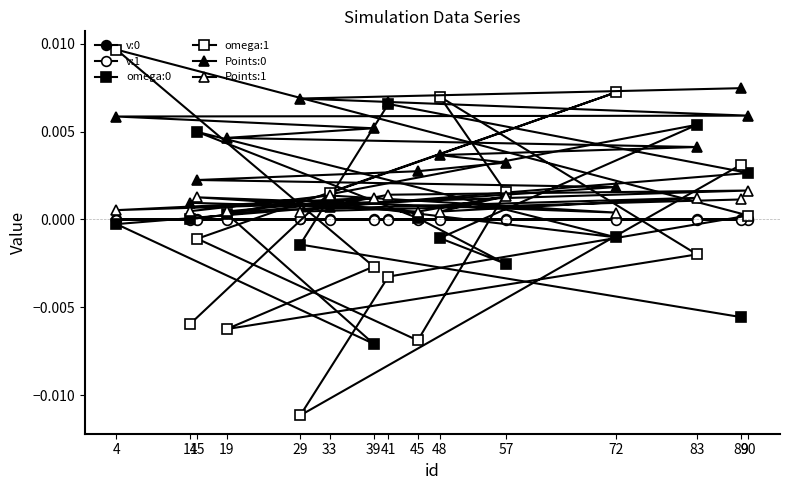

Rank the categories by Points:1 value from lowest to highest.

72, 45, 29, 48, 19, 14, 4, 89, 83, 39, 15, 57, 33, 41, 90